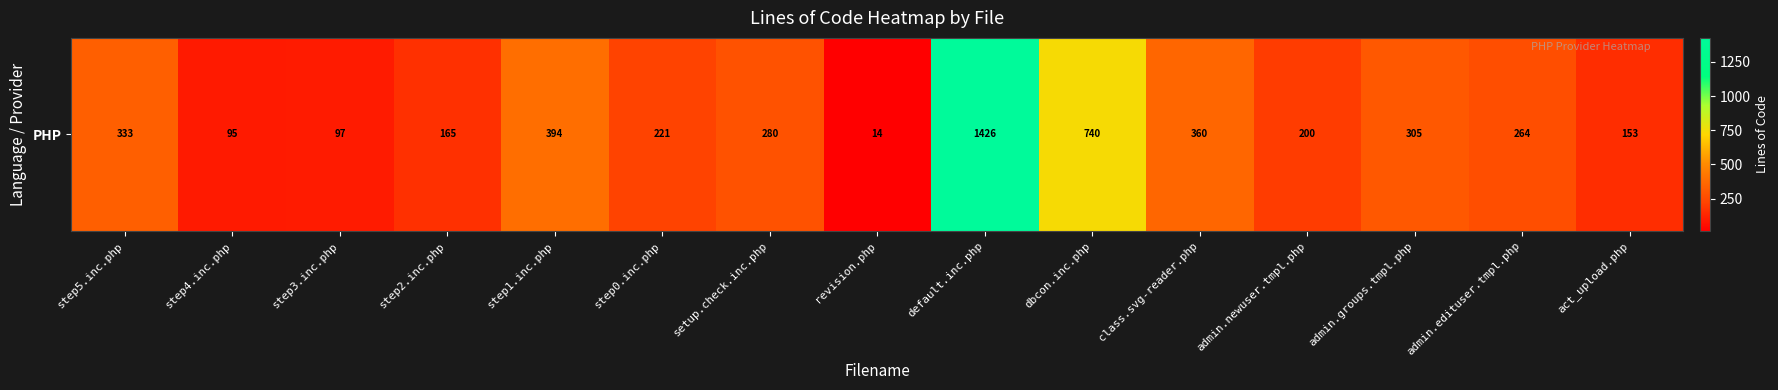

What is the difference between the second highest and second lowest values?

645